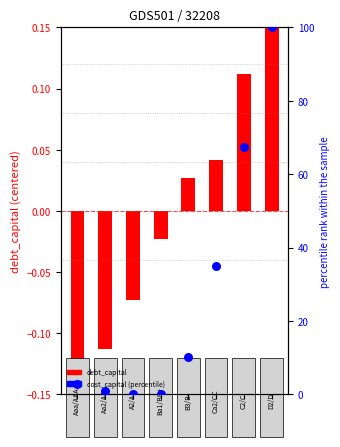

Is the value of cost_capital (percentile) at 4 greater than the value of debt_capital (centered) at 0?

Yes